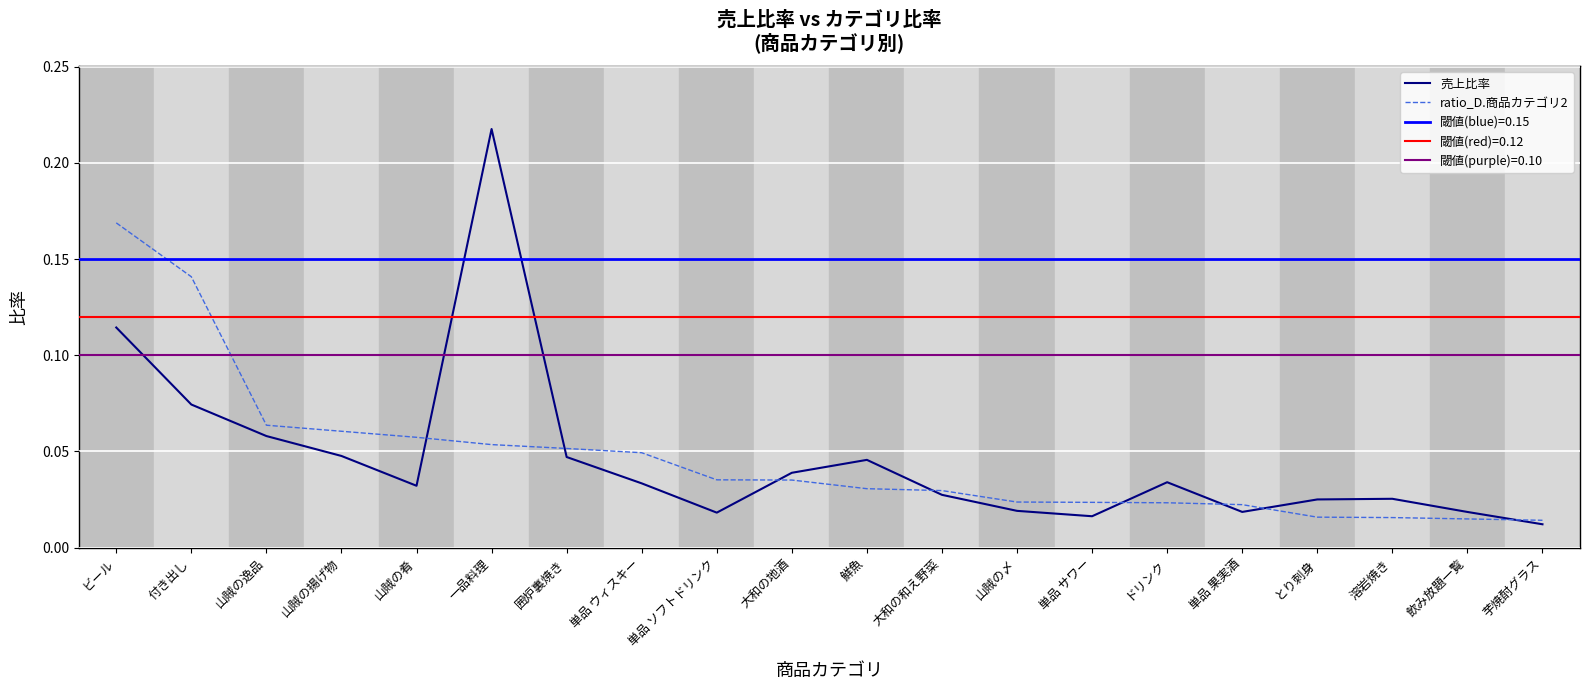

Which series has the largest total across all categories?

ratio_D.商品カテゴリ2